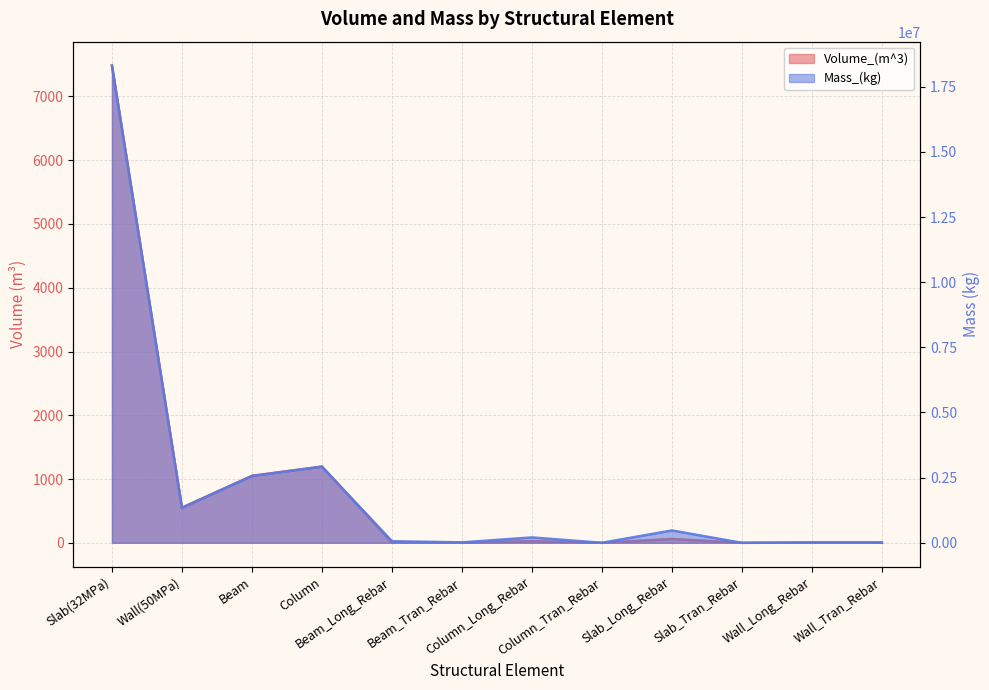

How many lines are shown in the chart?

2